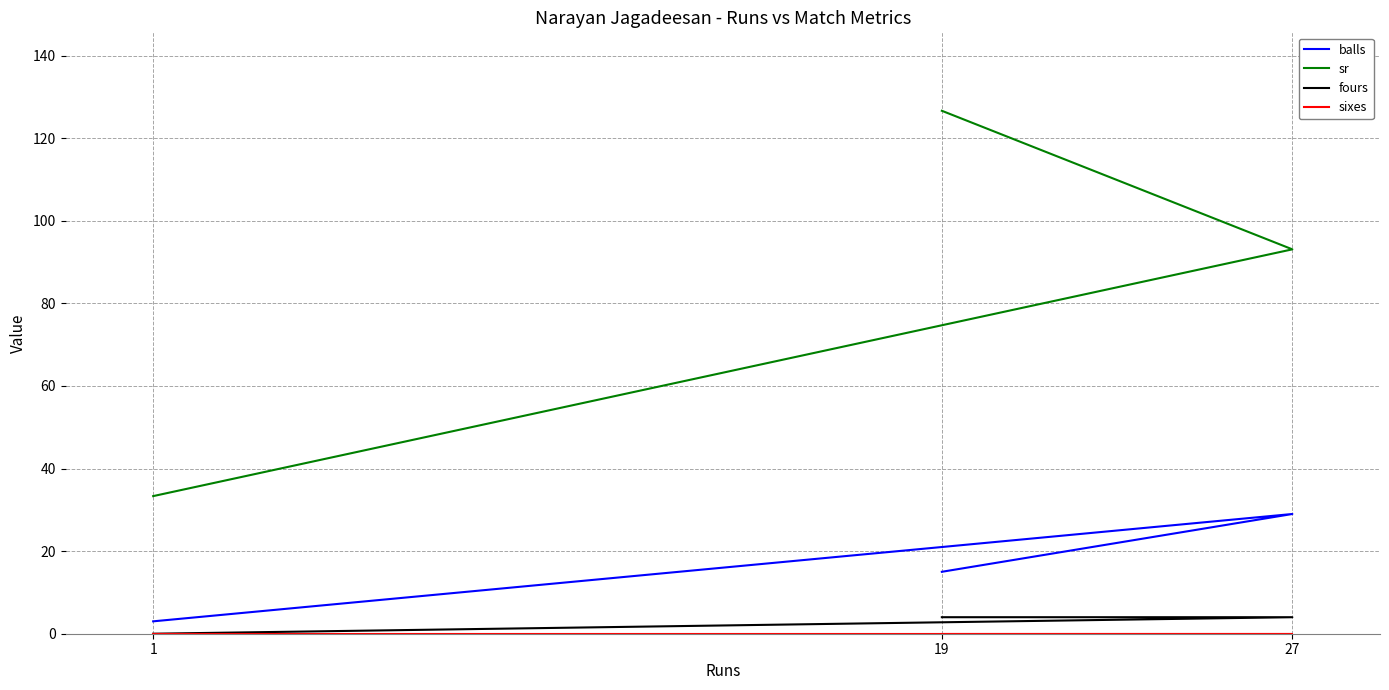

At which label is fours closest to 2?

1